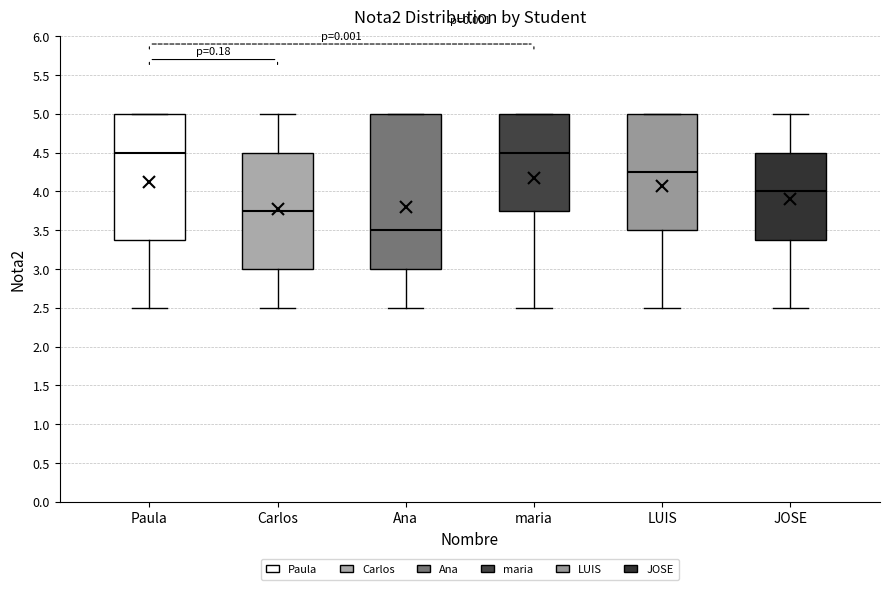

Reading left to right, read every box against the y-axis: the position of its median line, the range the box covers, and the ends of its whiskers. The values are not printed on the chart, so give them approximately, as read against the axis.

Paula: median 4.50, box 3.40 to 5.00, whiskers 2.50 to 5.00
Carlos: median 3.75, box 3.00 to 4.50, whiskers 2.50 to 5.00
Ana: median 3.50, box 3.00 to 5.00, whiskers 2.50 to 5.00
maria: median 4.50, box 3.75 to 5.00, whiskers 2.50 to 5.00
LUIS: median 4.25, box 3.50 to 5.00, whiskers 2.50 to 5.00
JOSE: median 4.00, box 3.40 to 4.50, whiskers 2.50 to 5.00